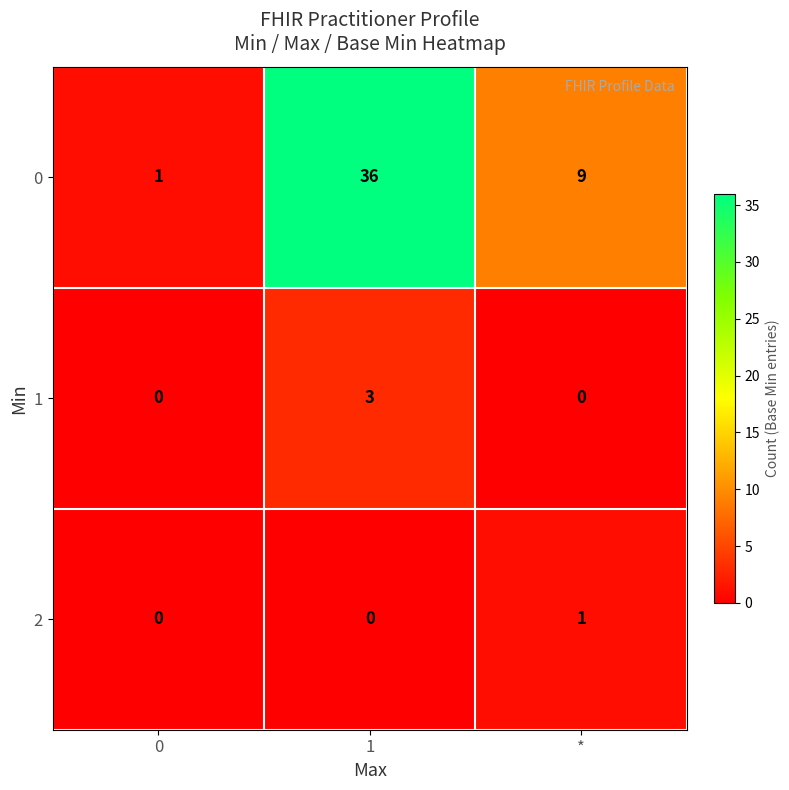

What is the spread (max minus min) of values at 0?

1